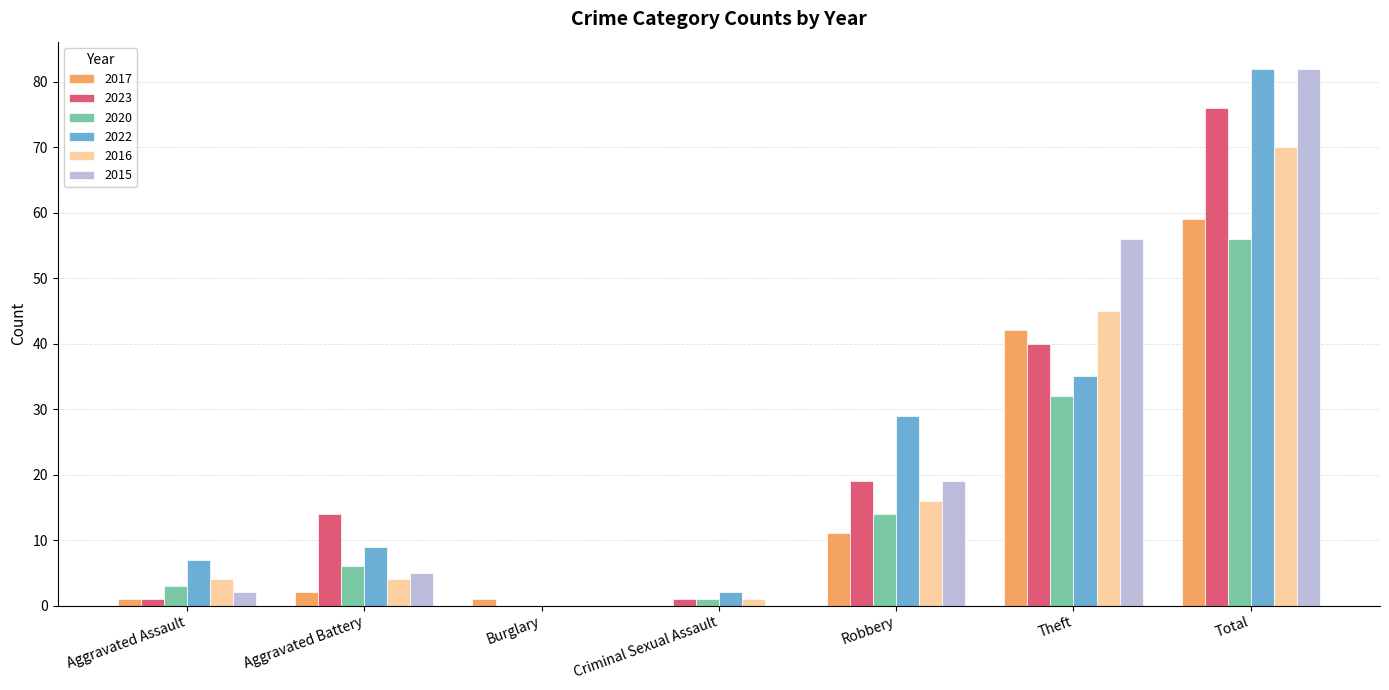

How many groups of bars are there?

7